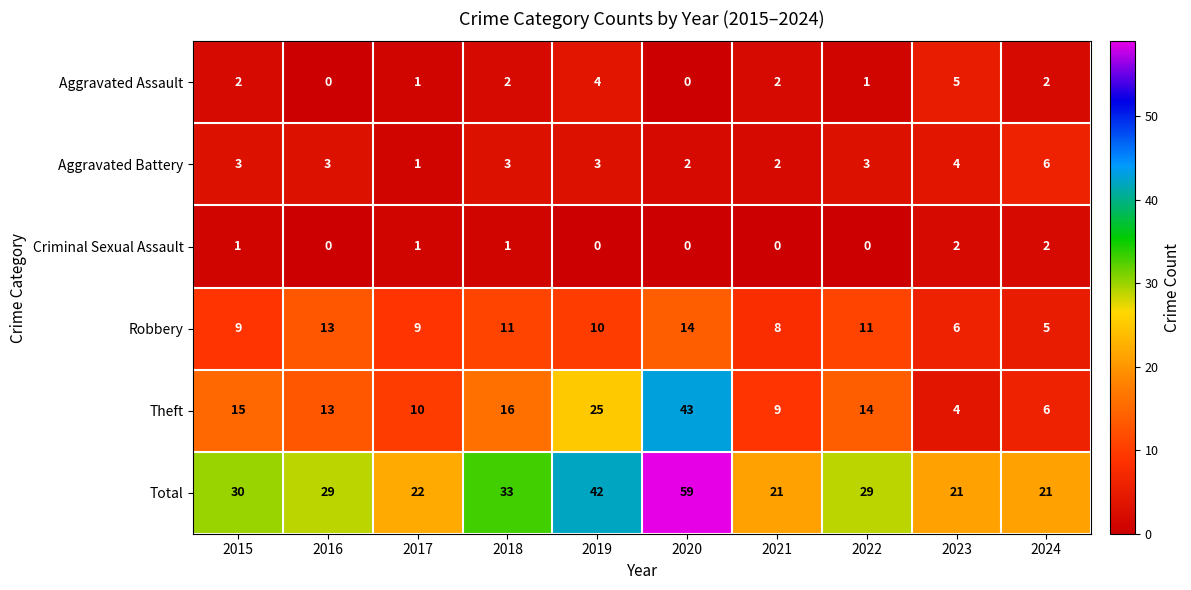

What is the difference between the second highest and minimum values in the Aggravated Battery series?

3